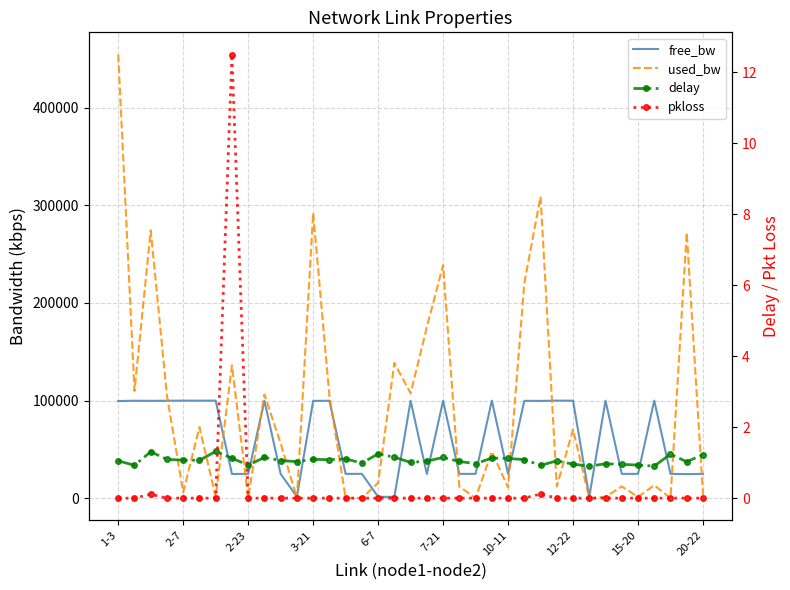

The free_bw series shows 51699.4 at 23. True or false?

False